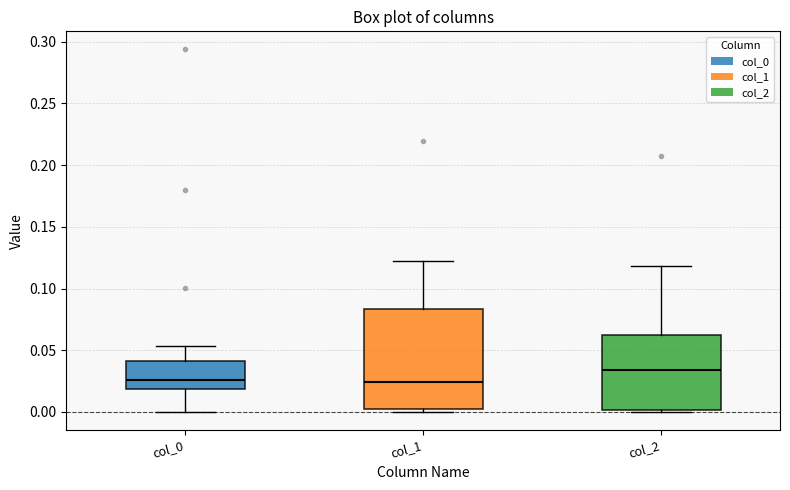

Where does the median line of the box for col_2 sit on the y-axis? The values are not printed on the chart, so give them approximately, as read against the axis.

0.035